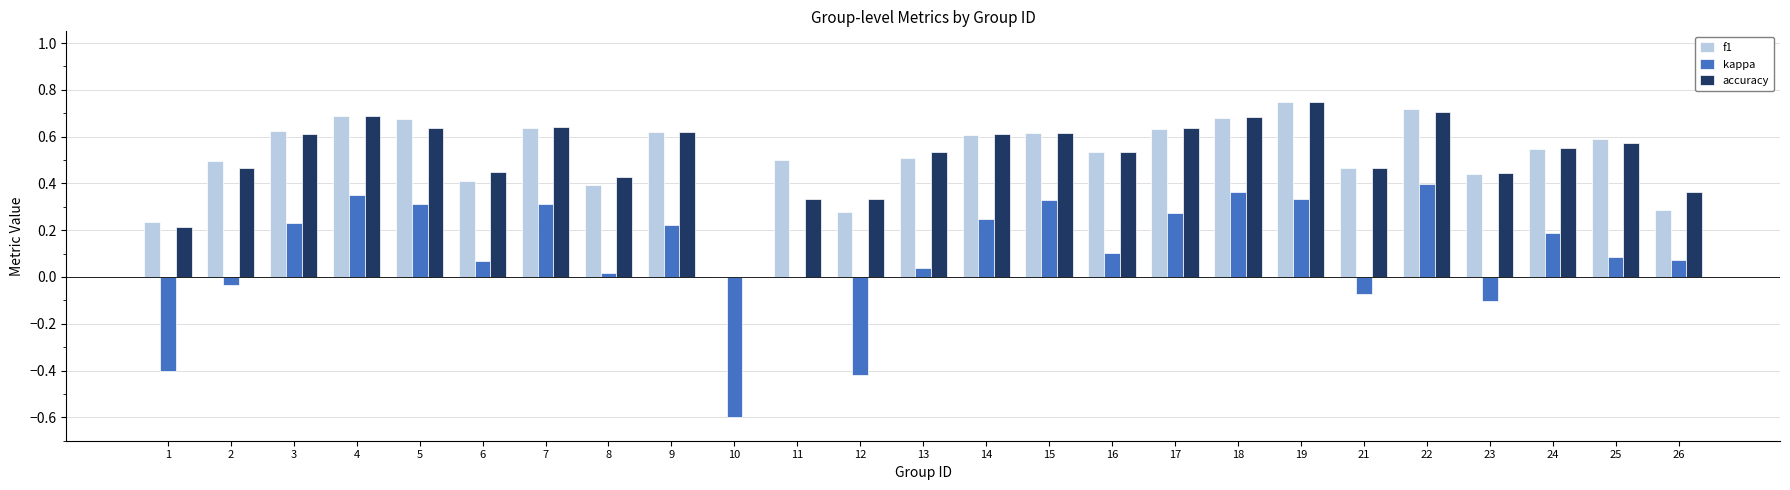

How many groups of bars are there?

25